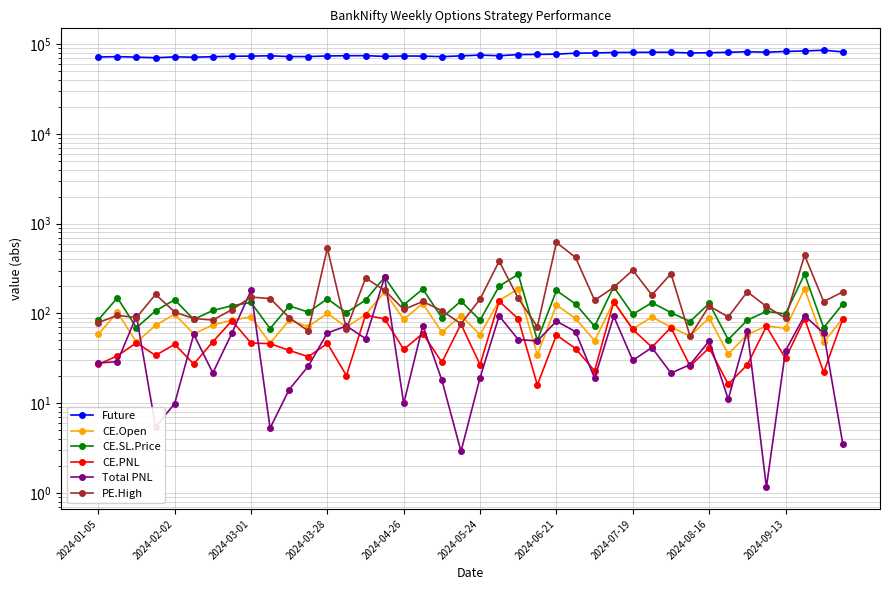

Is it true that CE.PNL equals 7.2 at 26?

False